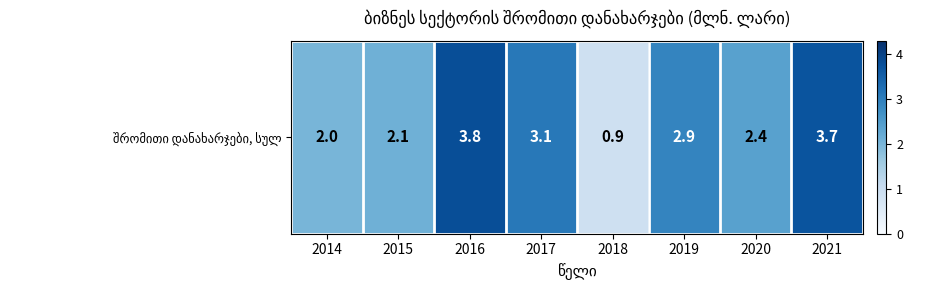

List the labels in order of value, largest first.

2016, 2021, 2017, 2019, 2020, 2015, 2014, 2018